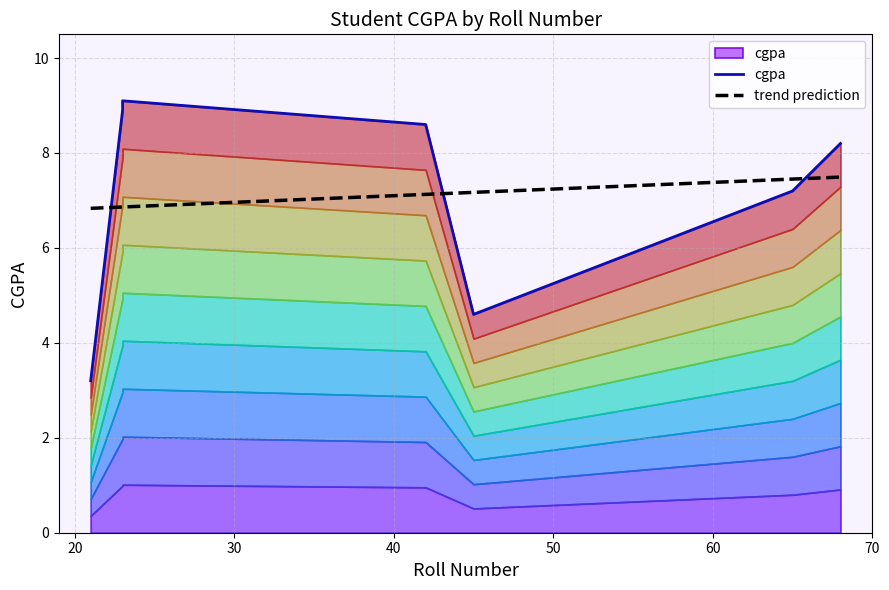

True or false: there are more than 2 points higher than both neighbors.

False